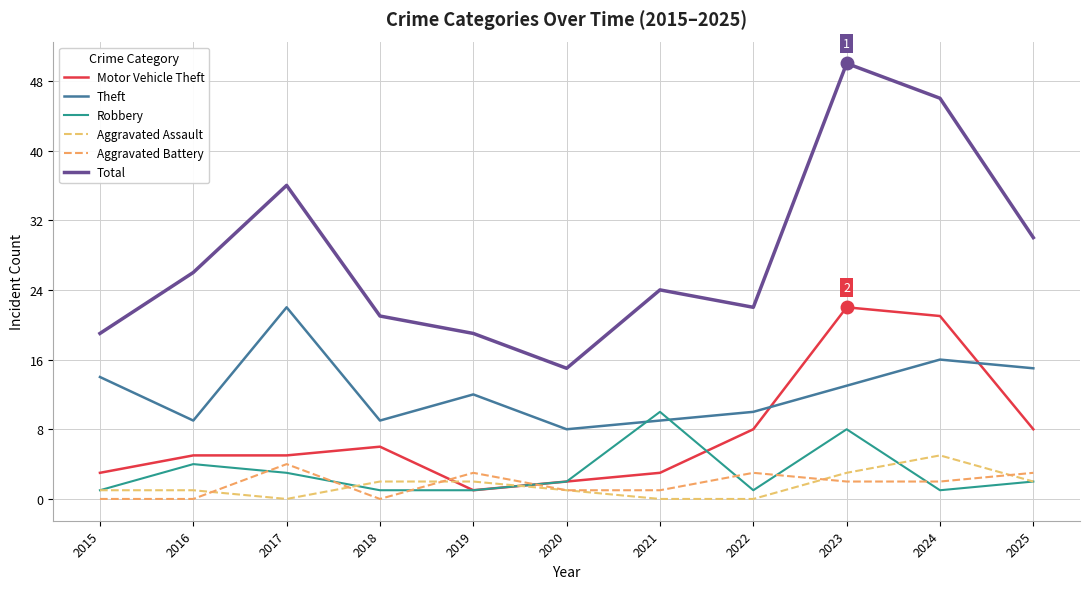

True or false: Motor Vehicle Theft and Robbery cross at least once.

True